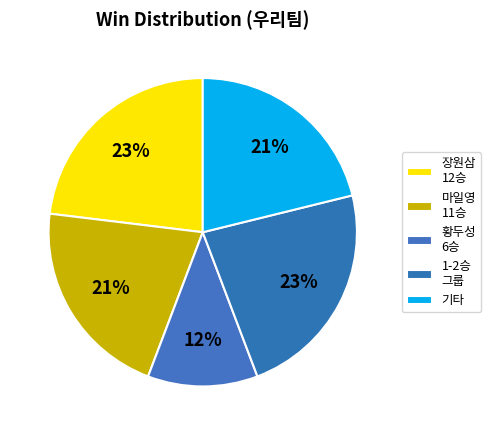

How many slices are in this pie chart?

5